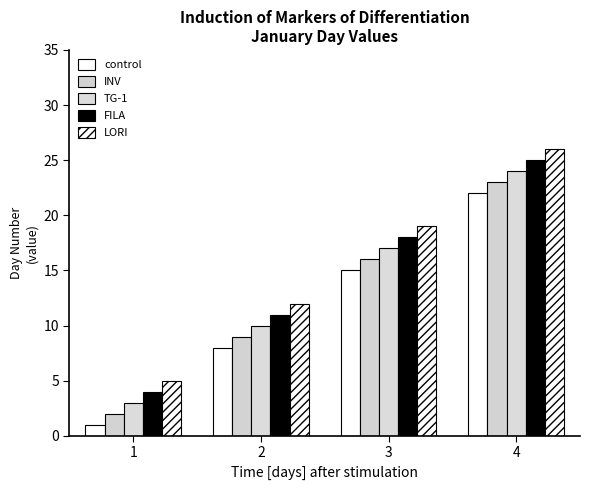

Are the bars horizontal?

No